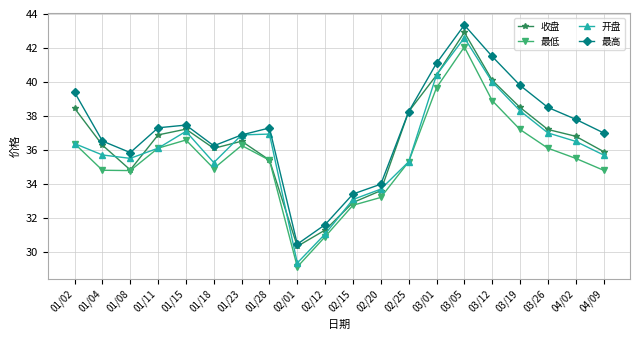

How many interior local peaks does the 最低 series have?

3